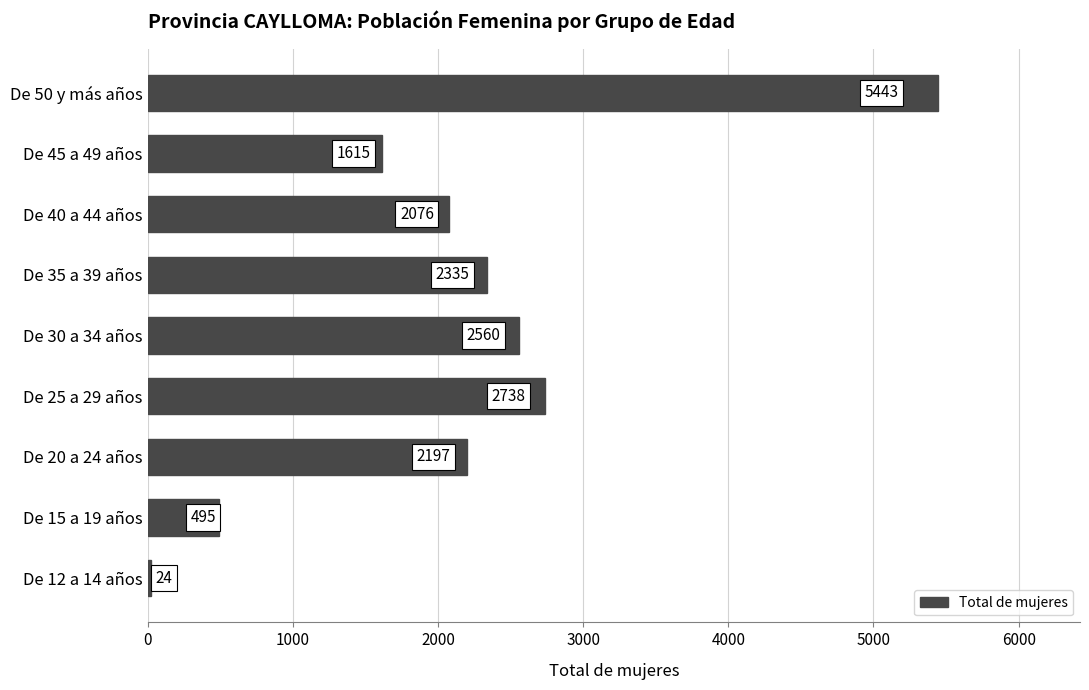

Is it true that the value at De 25 a 29 años is 4250?

False